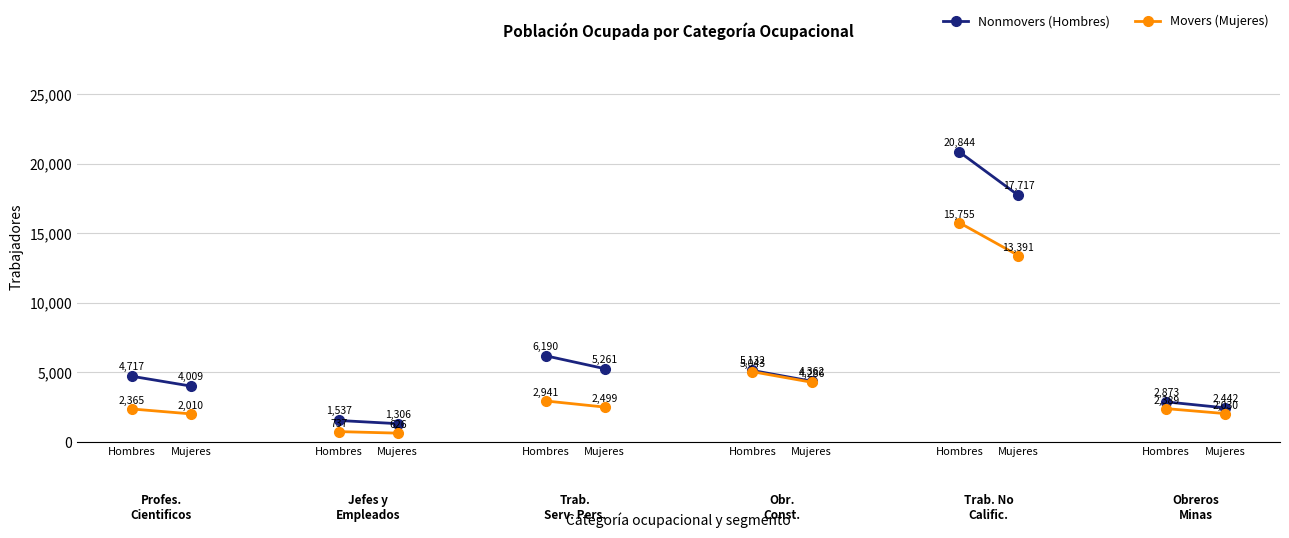

What is the spread (max minus min) of values at Mujeres?

1999.2